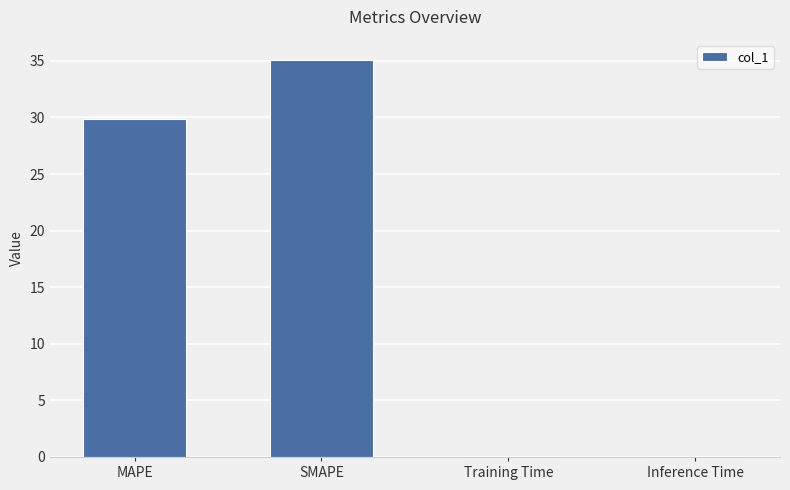

What is the sum of the values at SMAPE and MAPE?

65.0